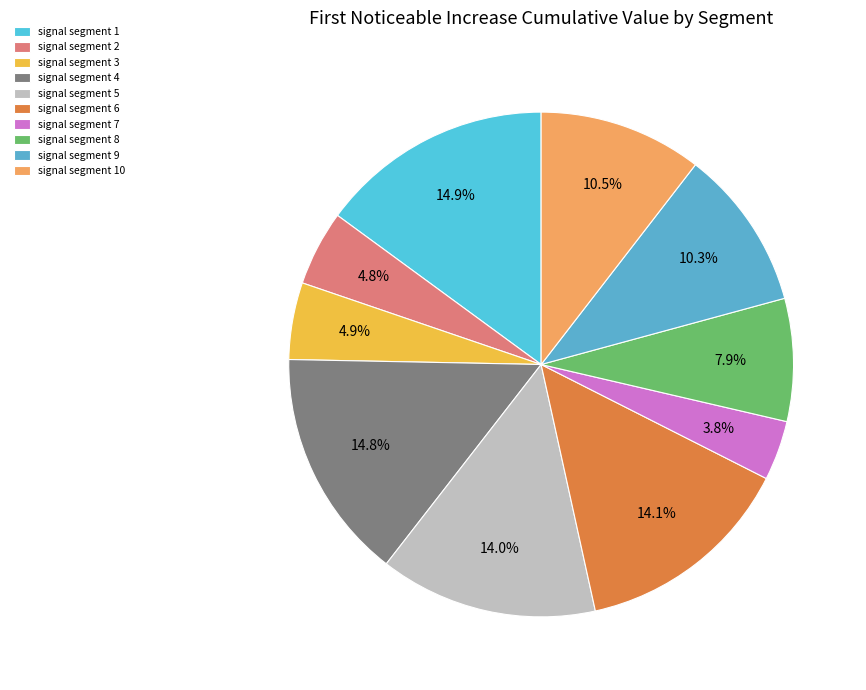

To the nearest percent, what portion does signal segment 6 represent?

14%